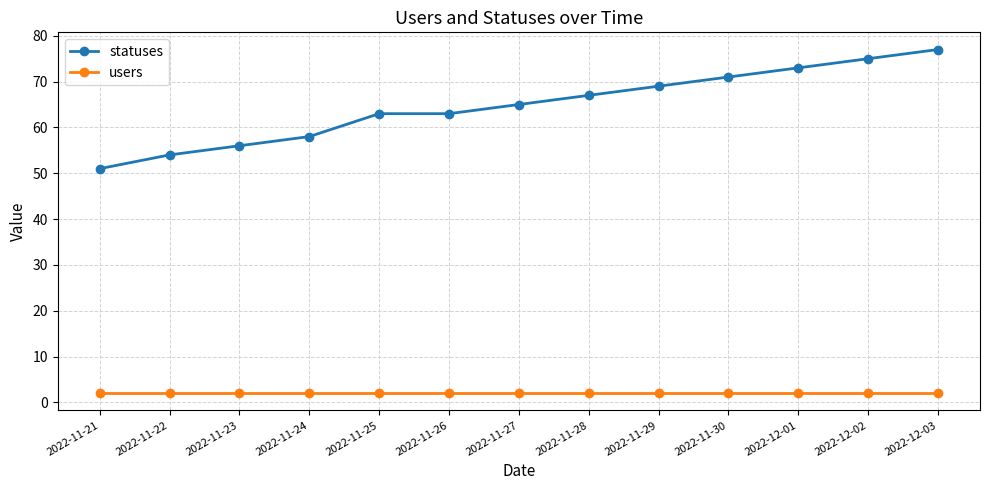

What is the smallest value displayed?

2